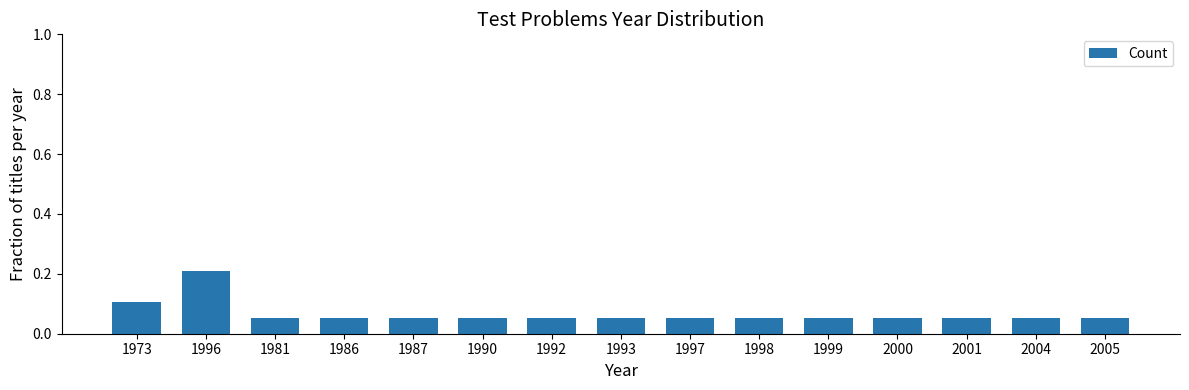

Which category has the highest value across all series?

1996